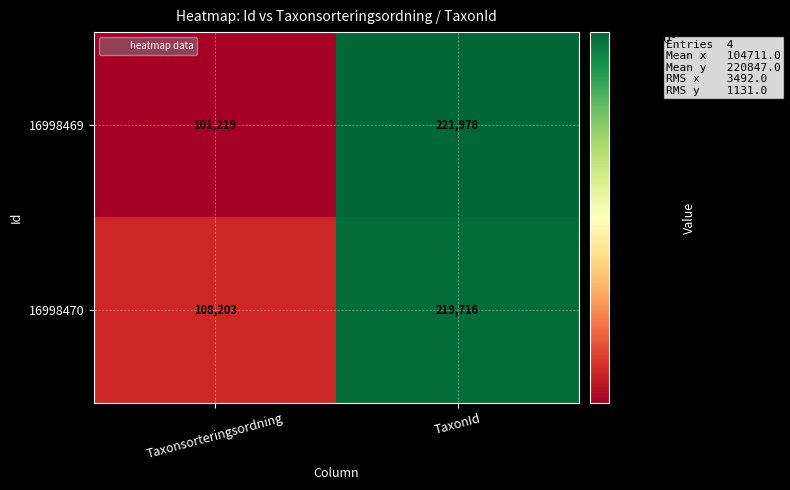

What is the spread (max minus min) of values at Taxonsorteringsordning?

6984